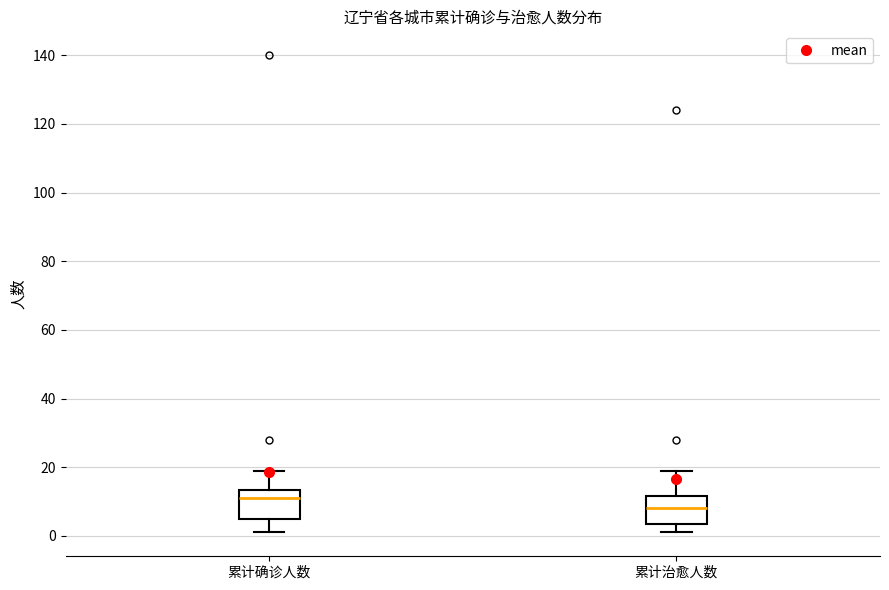

Reading left to right, read every box against the y-axis: the position of its median line, the range the box covers, and the ends of its whiskers. The values are not printed on the chart, so give them approximately, as read against the axis.

累计确诊人数: median 12, box 6 to 14, whiskers 2 to 20
累计治愈人数: median 8, box 4 to 12, whiskers 2 to 20